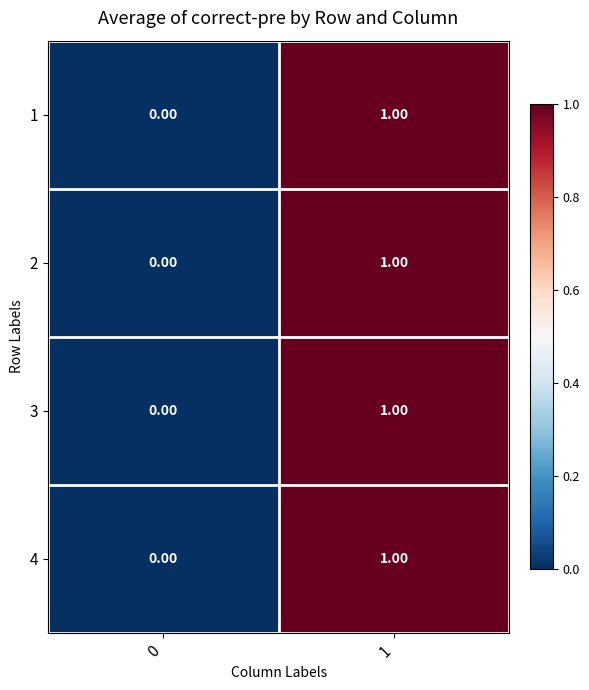

Rank the categories by 1 value from highest to lowest.

1, 0